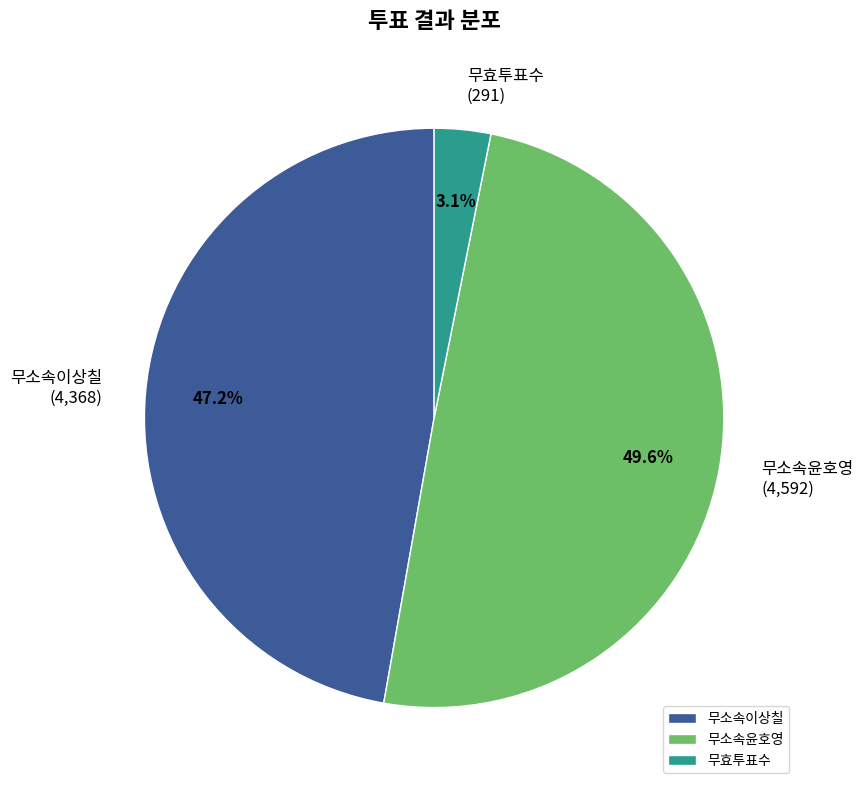

Is 무효투표수 the majority of the pie?

No